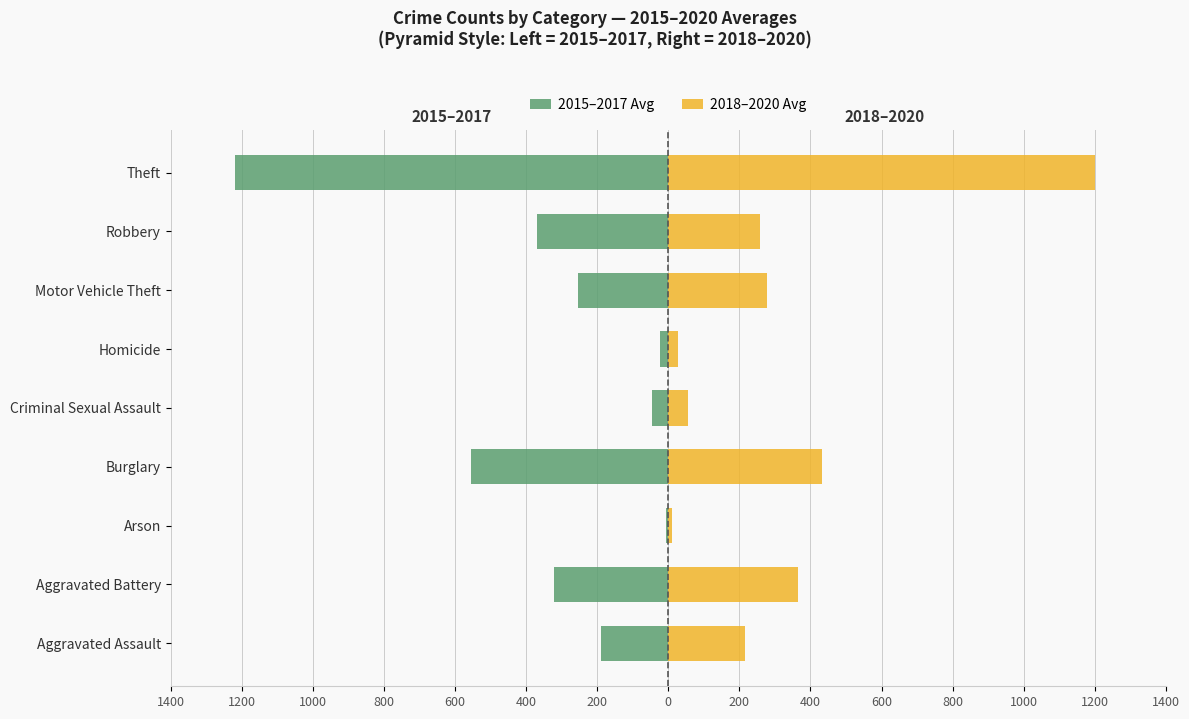

Which series has the largest range (max minus min)?

2015–2017 Avg